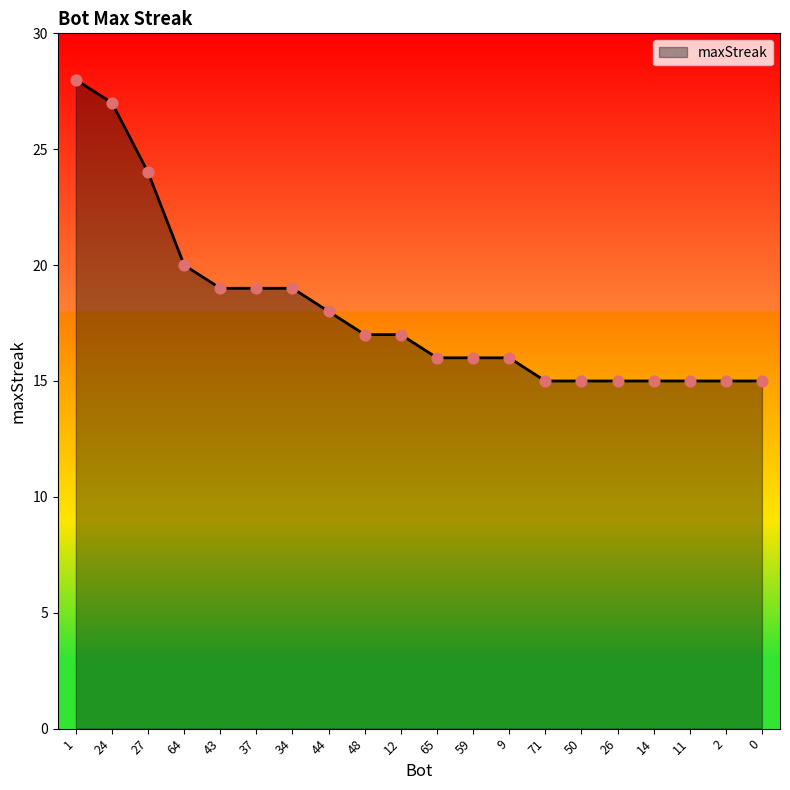

What is the change in value from 64 to 37?

-1